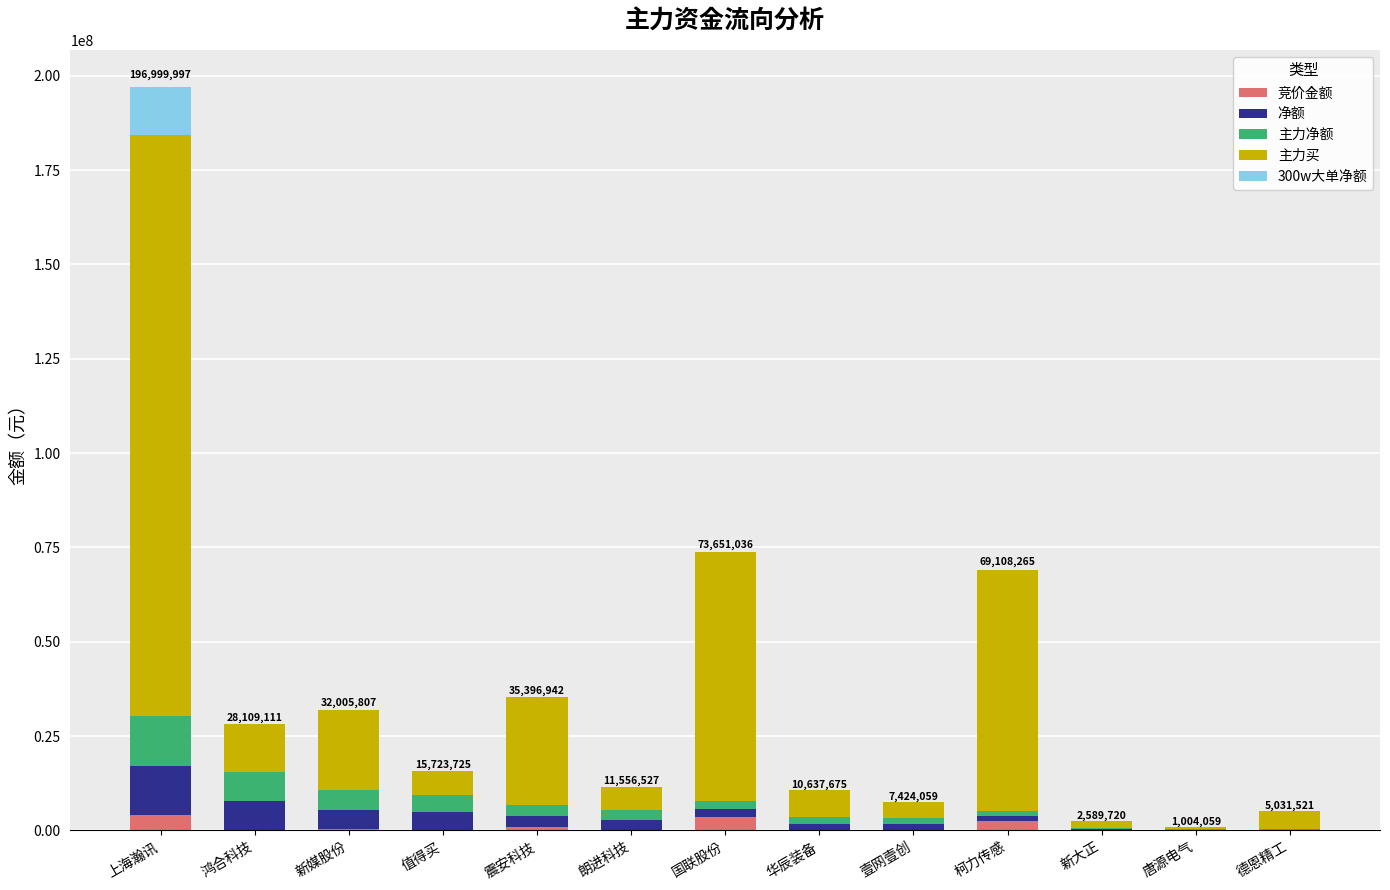

At which category is the sum across all series the highest?

上海瀚讯